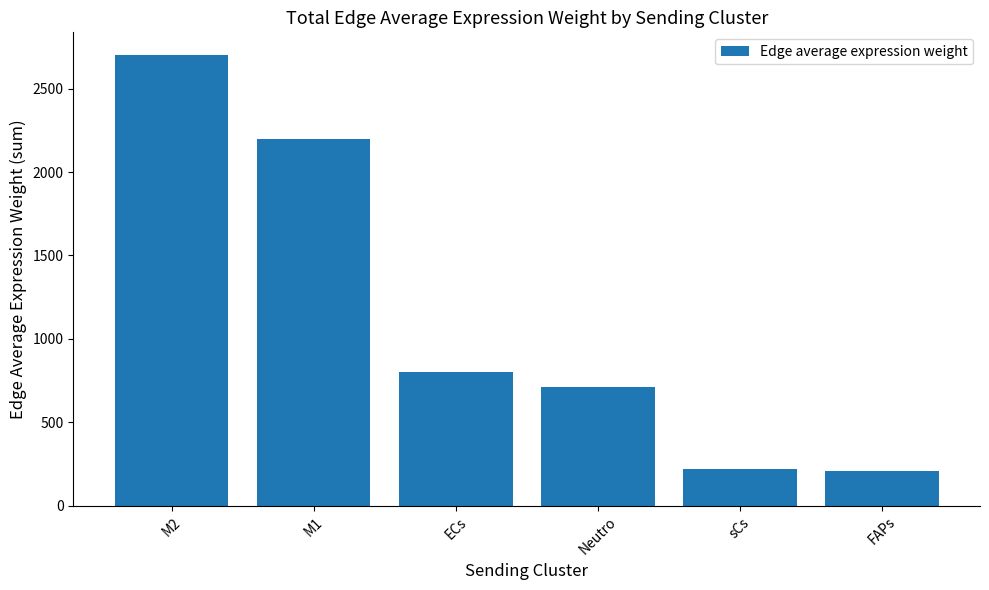

What is the label of the 3rd bar from the left?

ECs